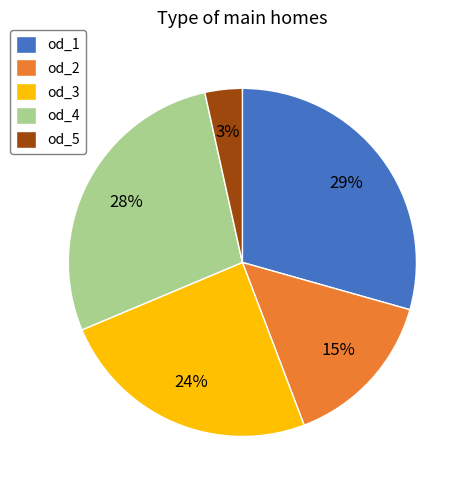

To the nearest percent, what is the combined percentage of od_2 and od_1?

44%